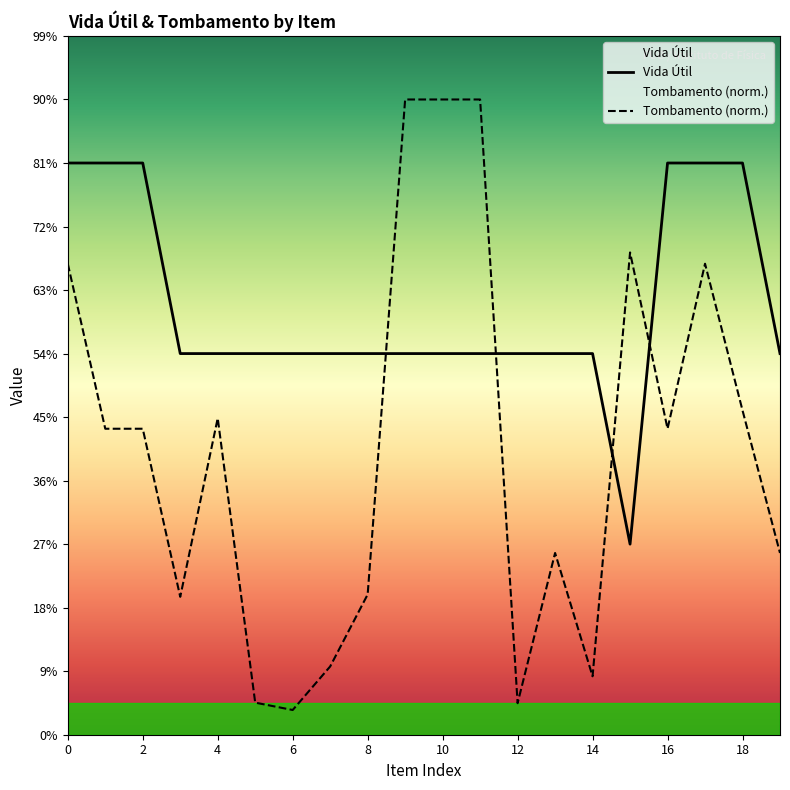

List the series in order of their overall mean, lowest first.

Tombamento (norm.), Vida Útil